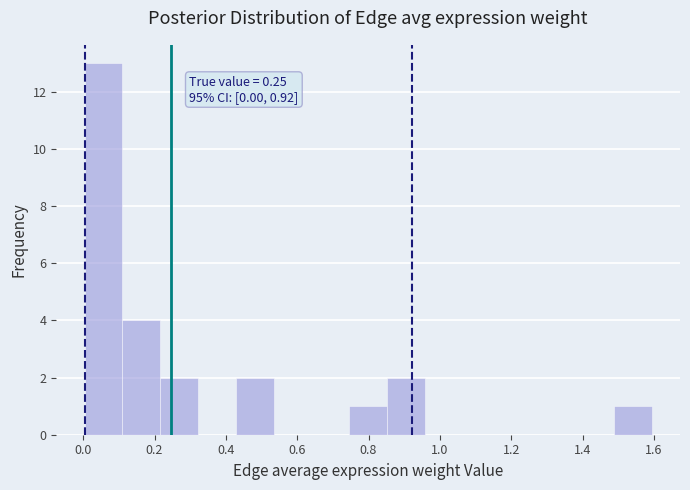

Over which range of the x-axis is the bar tallest?

0.00 to 0.10